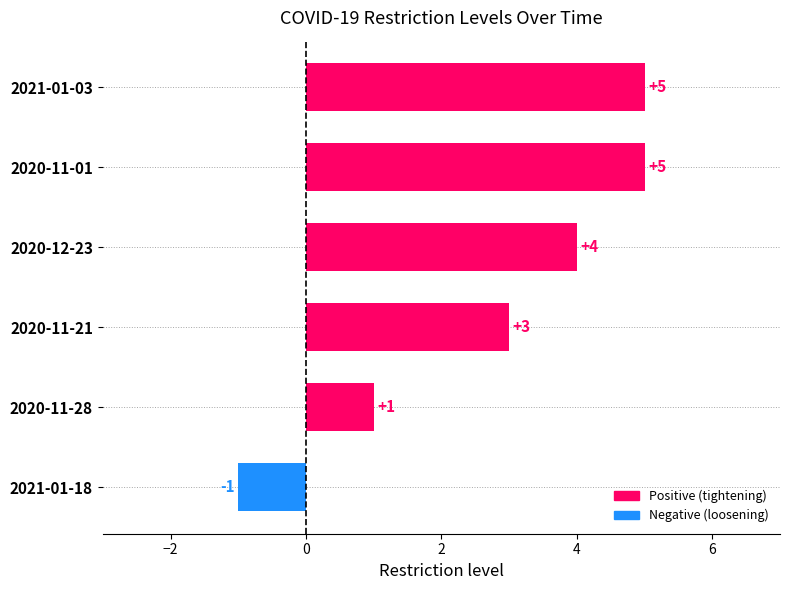

At which category does the chart reach its minimum across all series?

2021-01-18